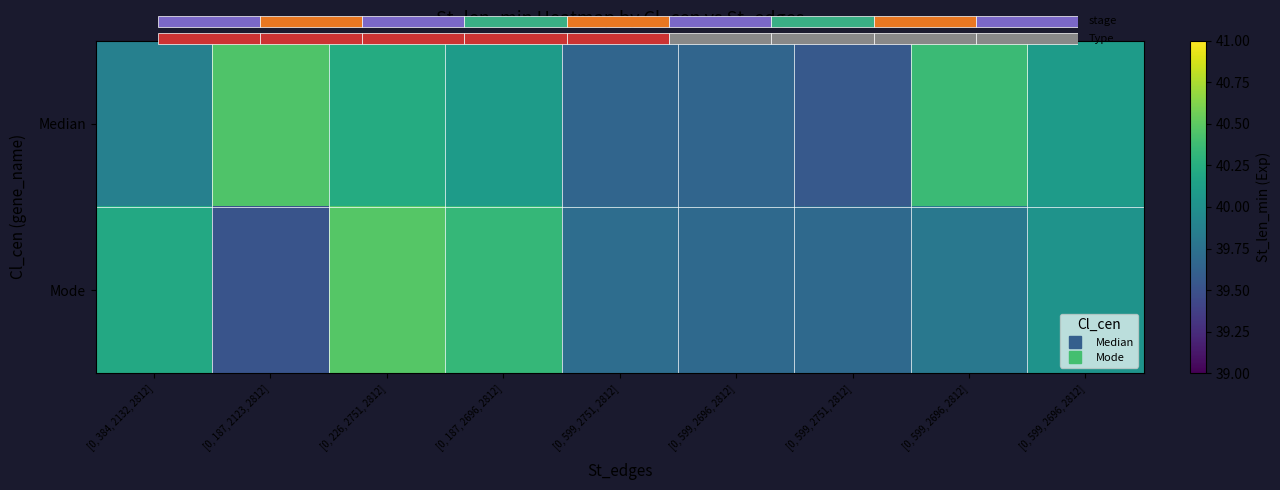

List the series in order of their peak value, highest first.

Mode, Median